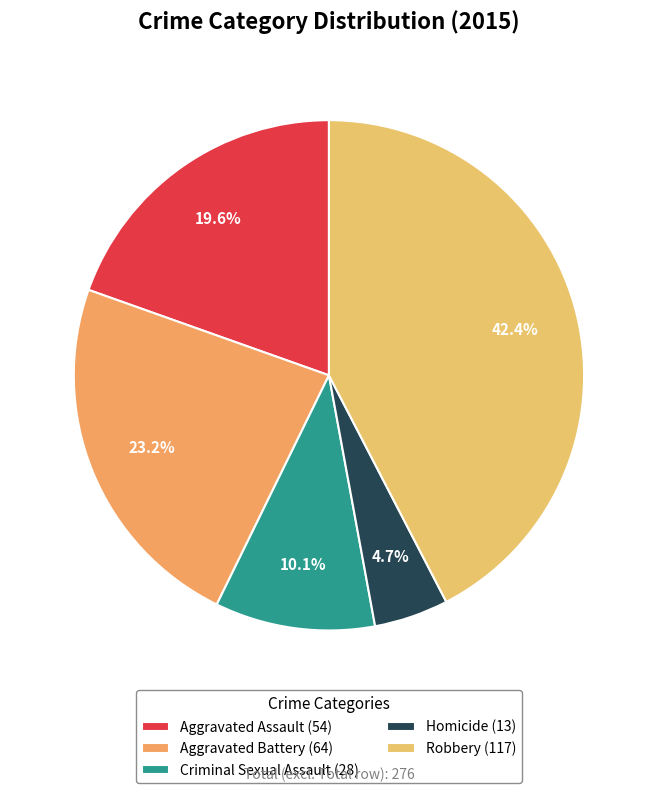

The Robbery slice represents 55% of the pie. True or false?

False